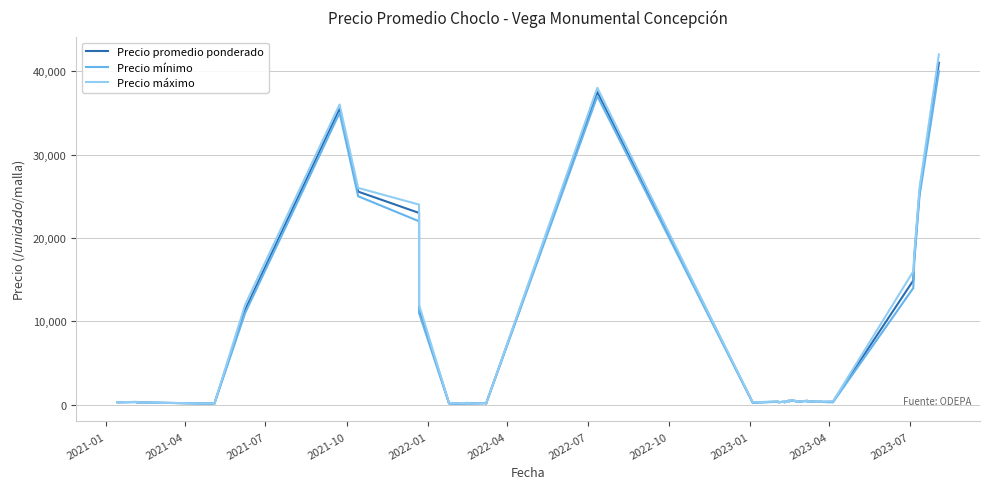

Reading left to right, transcribe all the data shown in this chart.

Precio promedio ponderado: 312	300	335	280	140	100	11400	35500	25556	23000	11500	175	178	120	225	150	200	150	37500	272	375	300	375	300	500	400	519	450	350	475	350	425	425	350	357	375	14909	17500	25500	41000
Precio mínimo: 300	300	320	280	130	100	11000	35000	25000	22000	11000	150	150	90	200	150	200	150	37000	250	350	300	350	300	500	400	500	450	350	450	350	400	400	350	300	300	14000	17000	25000	40000
Precio máximo: 325	300	350	280	150	100	12000	36000	26000	24000	12000	200	200	150	250	150	200	150	38000	300	400	300	400	300	500	400	550	450	350	500	350	450	450	350	400	400	16000	18000	26000	42000